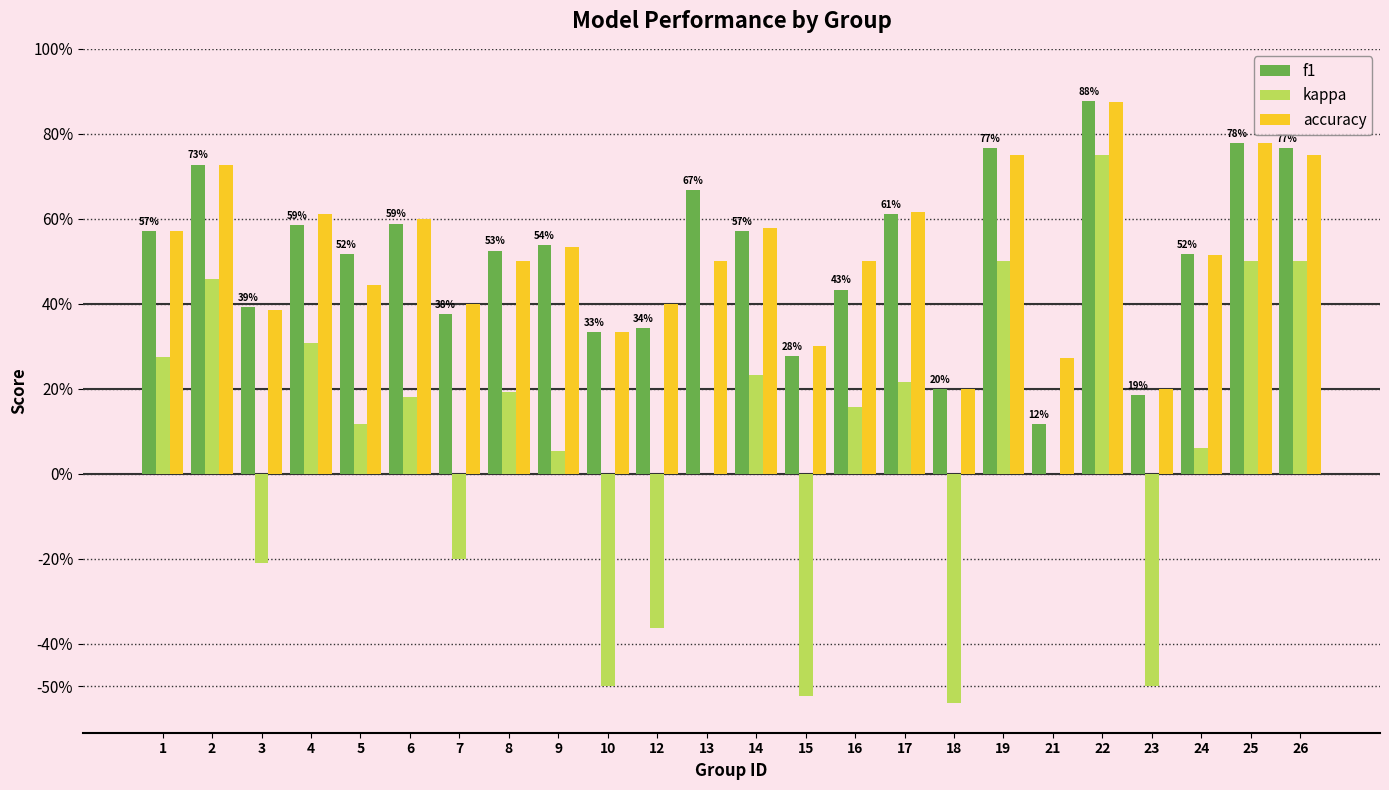

At which category is the sum across all series the highest?

22